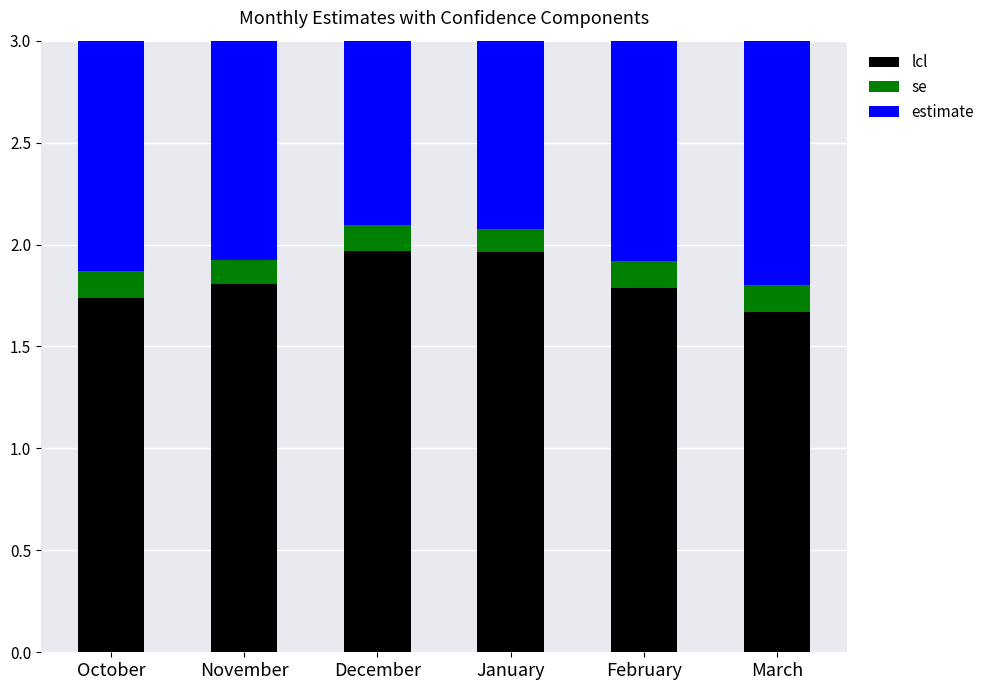

Reading left to right, list all the values displayed in this chart.

lcl: 1.7	1.8	2.0	2.0	1.8	1.7
se: 0.1	0.1	0.1	0.1	0.1	0.1
estimate: 2.0	2.0	2.2	2.2	2.0	1.9